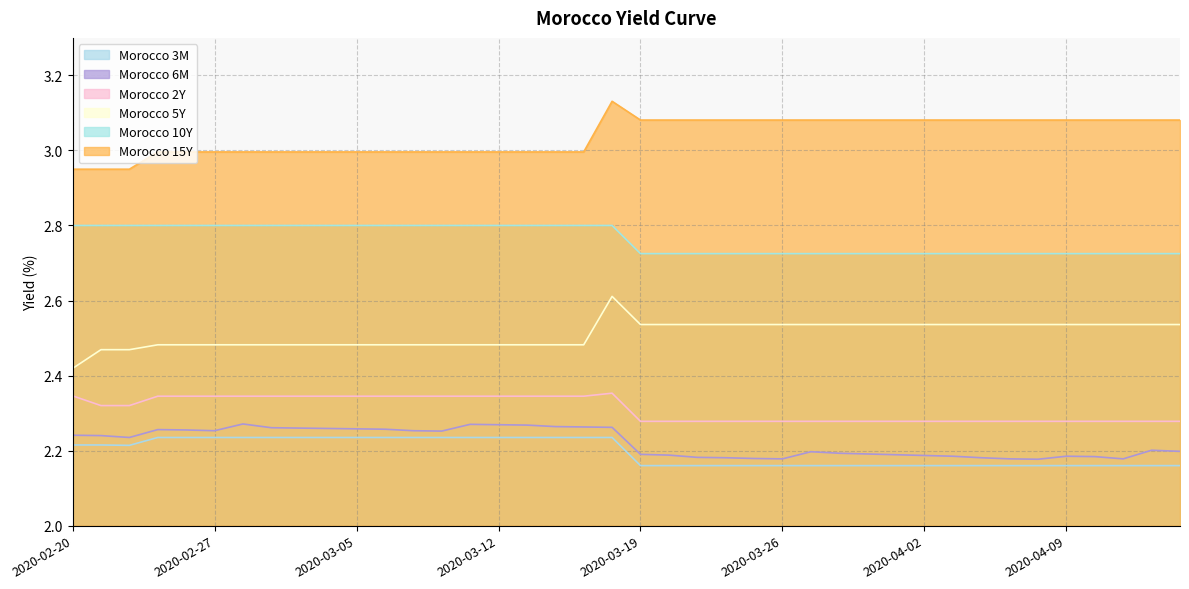

What is the average value of the Morocco 15Y series?

3.0